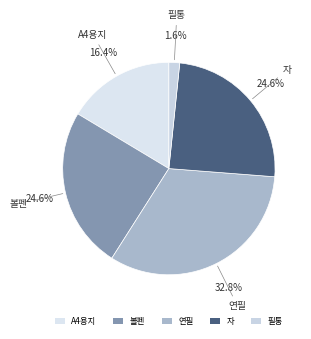

The 자 slice represents 11% of the pie. True or false?

False